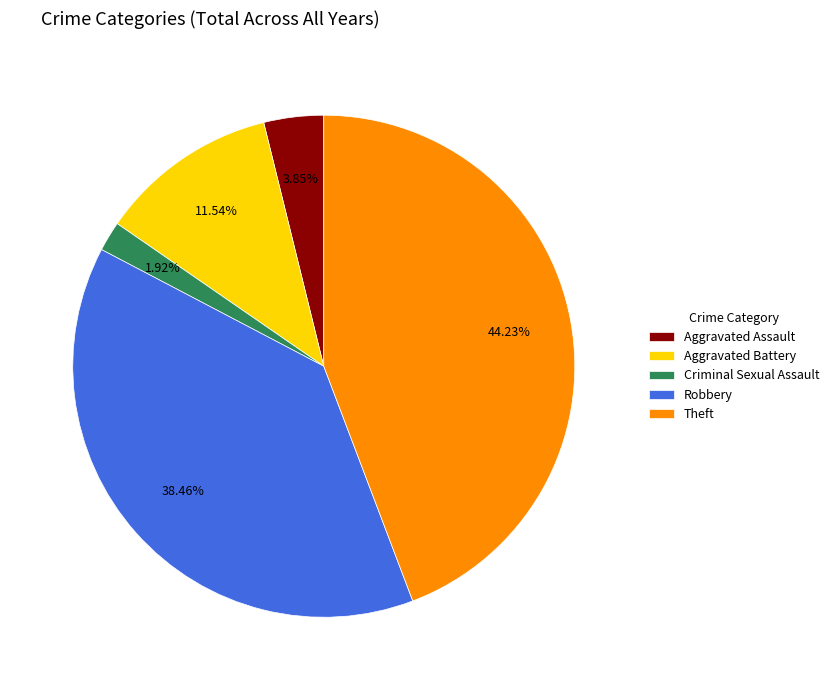

Which slice is the smallest?

Criminal Sexual Assault